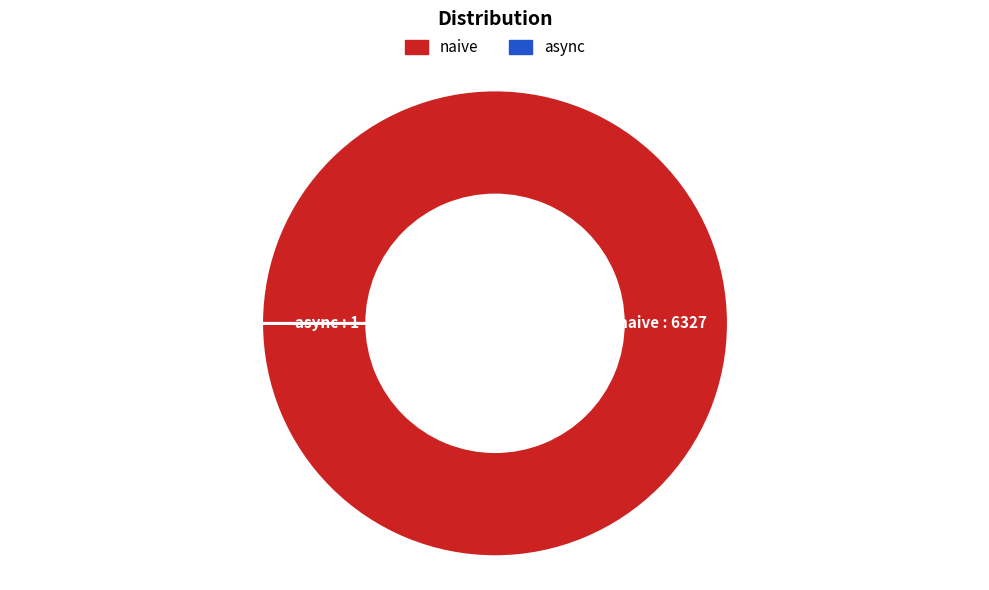

Does any single category account for the majority?

Yes